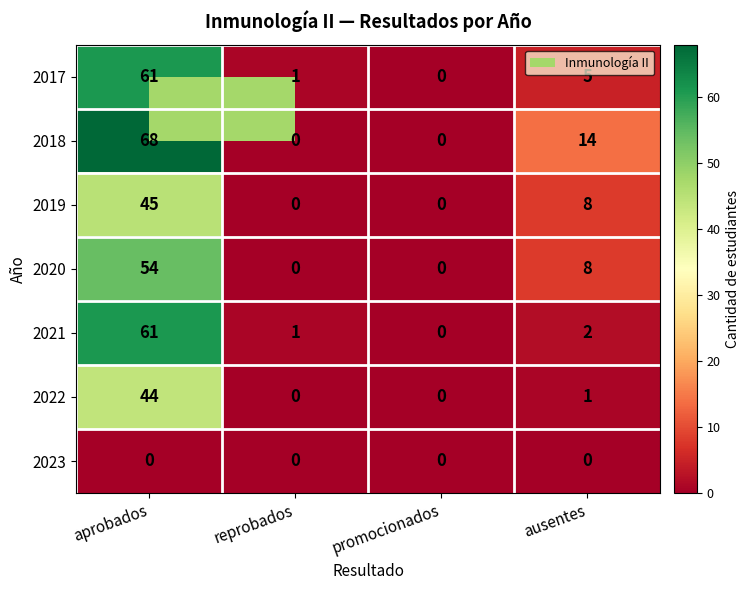

What is the maximum value shown in the chart?

68